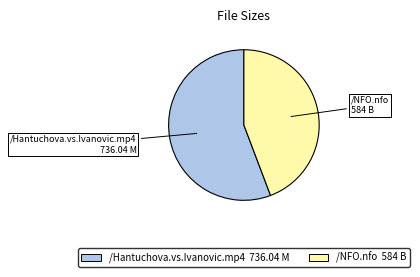

Is /Hantuchova.vs.Ivanovic.mp4 the majority of the pie?

Yes